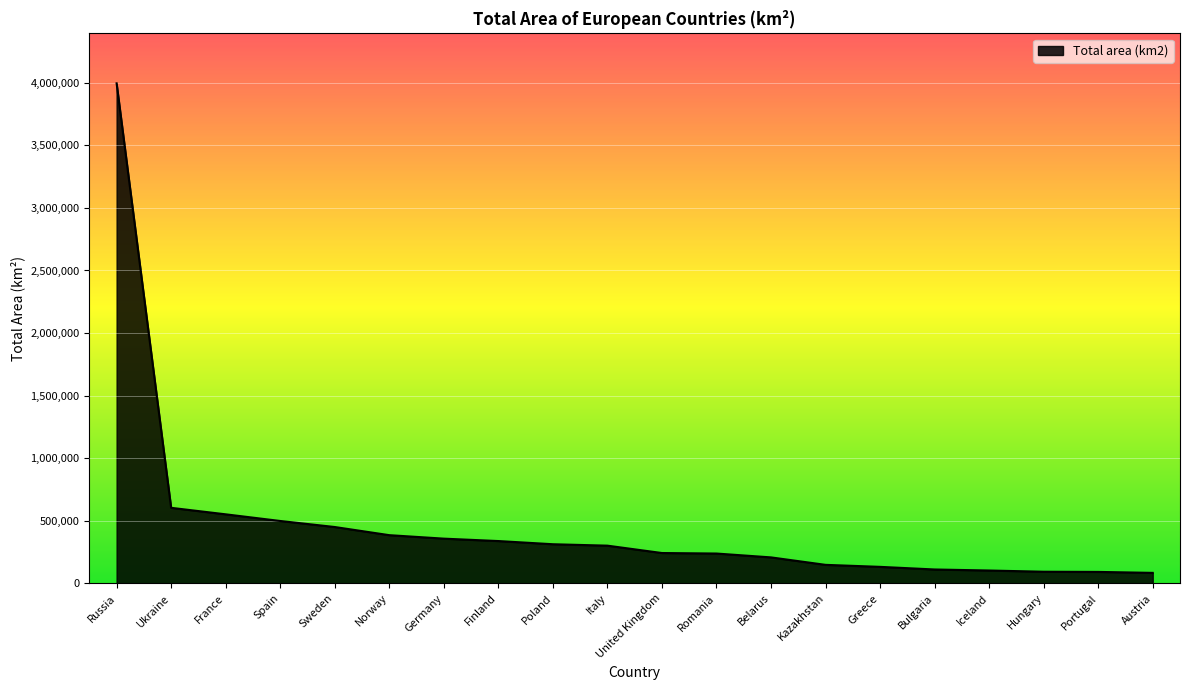

Does the chart have visible grid lines?

Yes